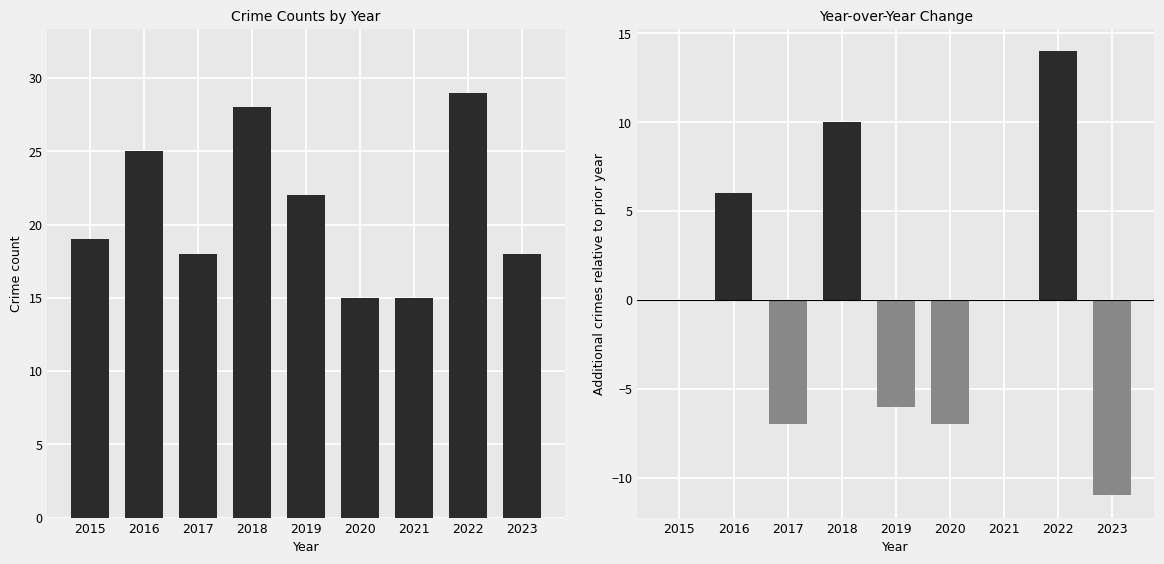

Reading left to right, transcribe all the data shown in this chart.

Total: 19	25	18	28	22	15	15	29	18
YoY Change: 0	6	-7	10	-6	-7	0	14	-11